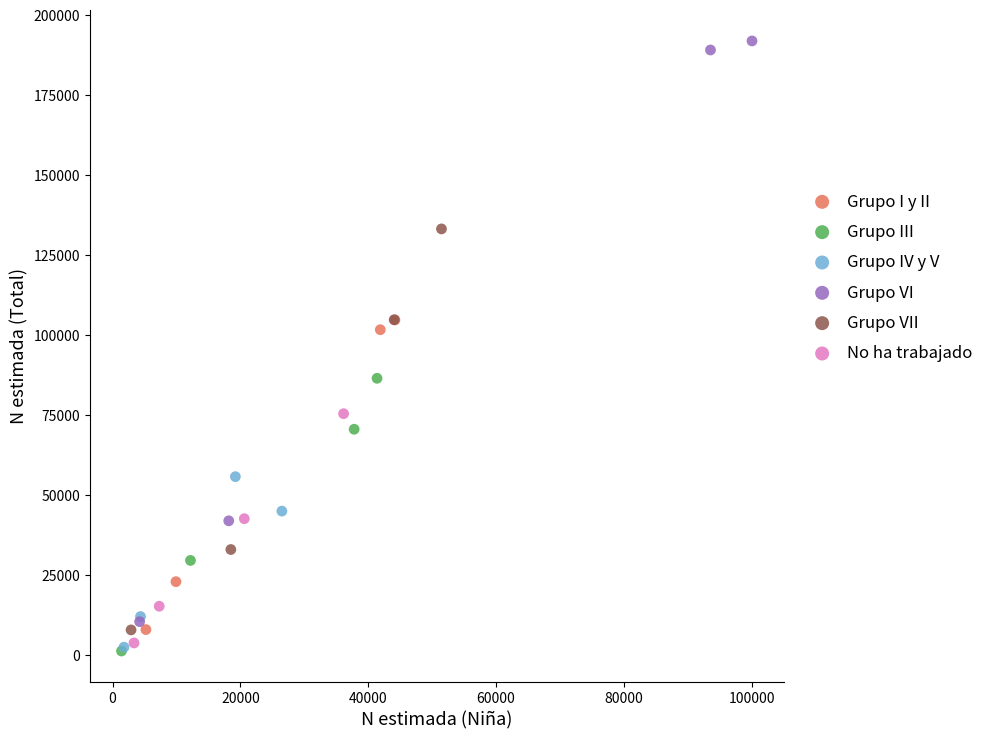

Which series has the largest Y range (max minus min)?

Grupo VI